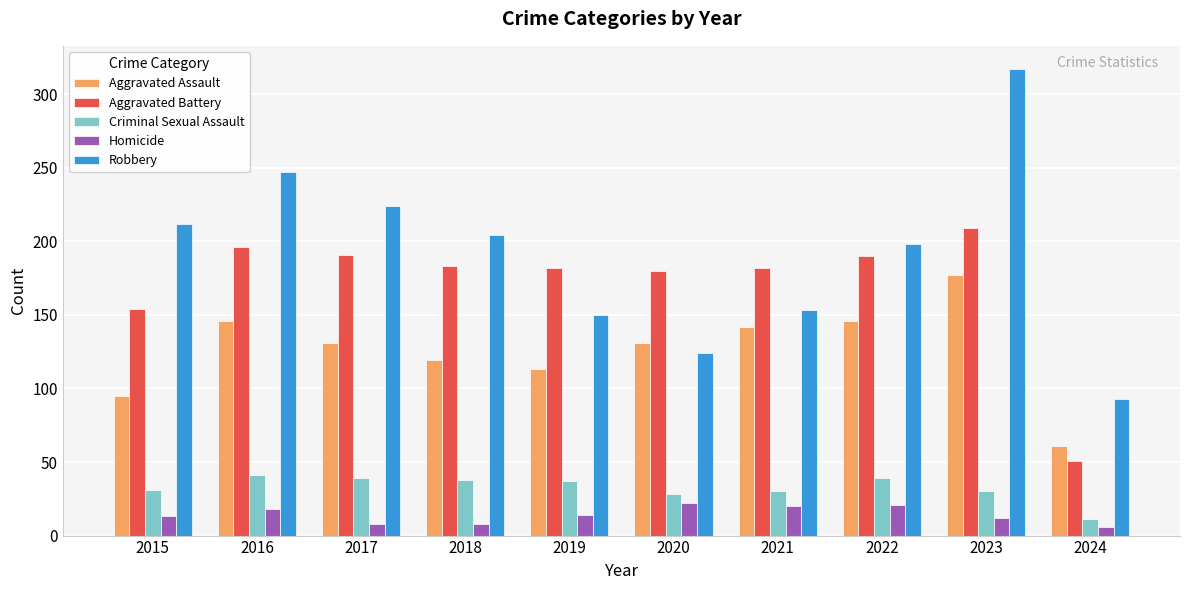

What is the maximum value shown in the chart?

317